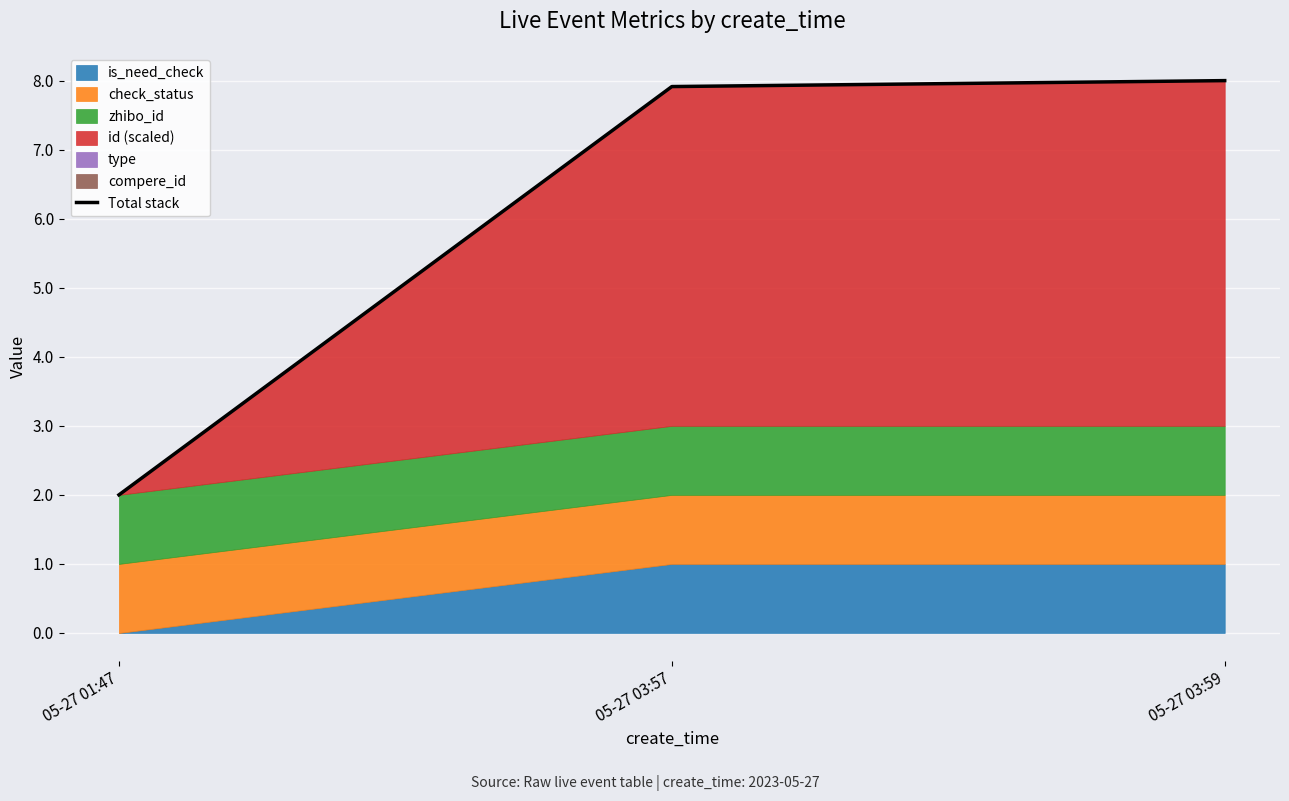

Reading left to right, transcribe all the data shown in this chart.

05-27 01:47=2.0	05-27 03:57=7.9	05-27 03:59=8.0